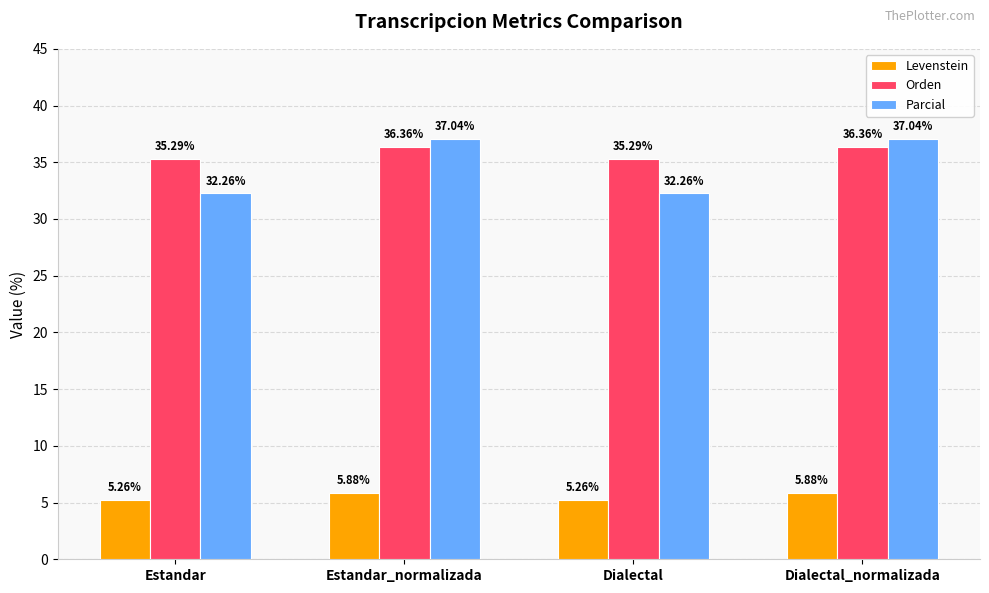

What is the spread (max minus min) of values at Dialectal?

30.0